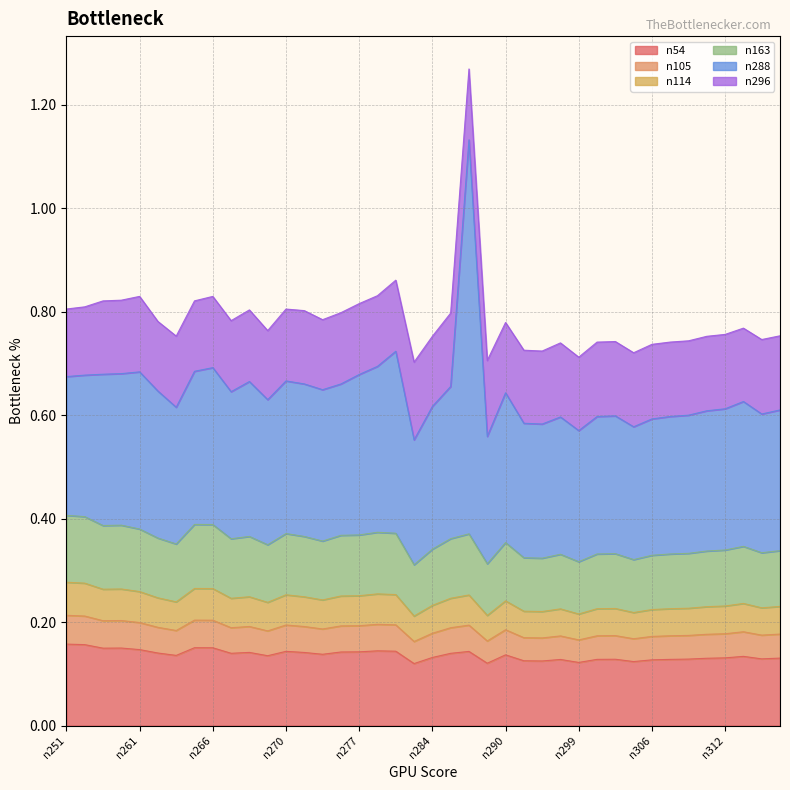

Does the chart have visible grid lines?

Yes